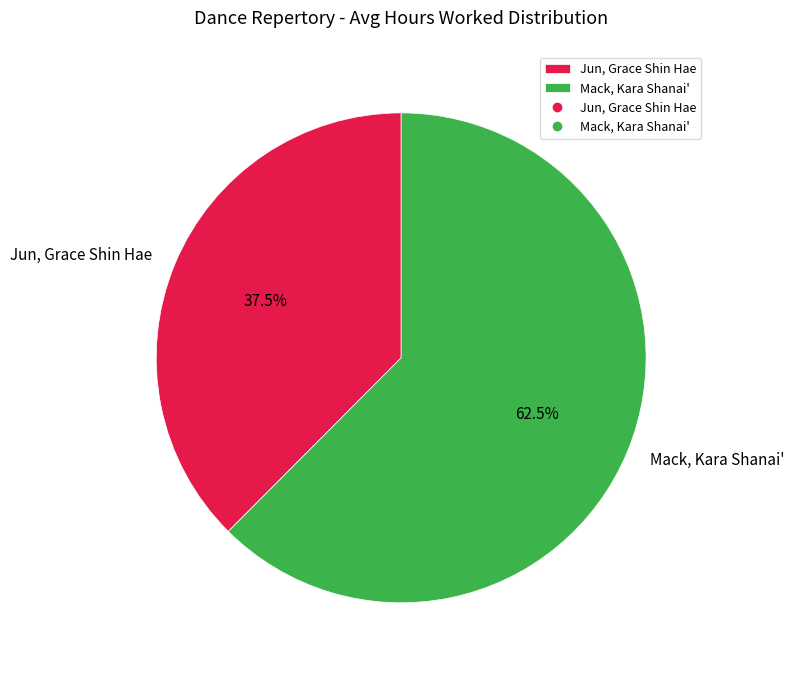

To the nearest percent, what is the average slice percentage?

50%